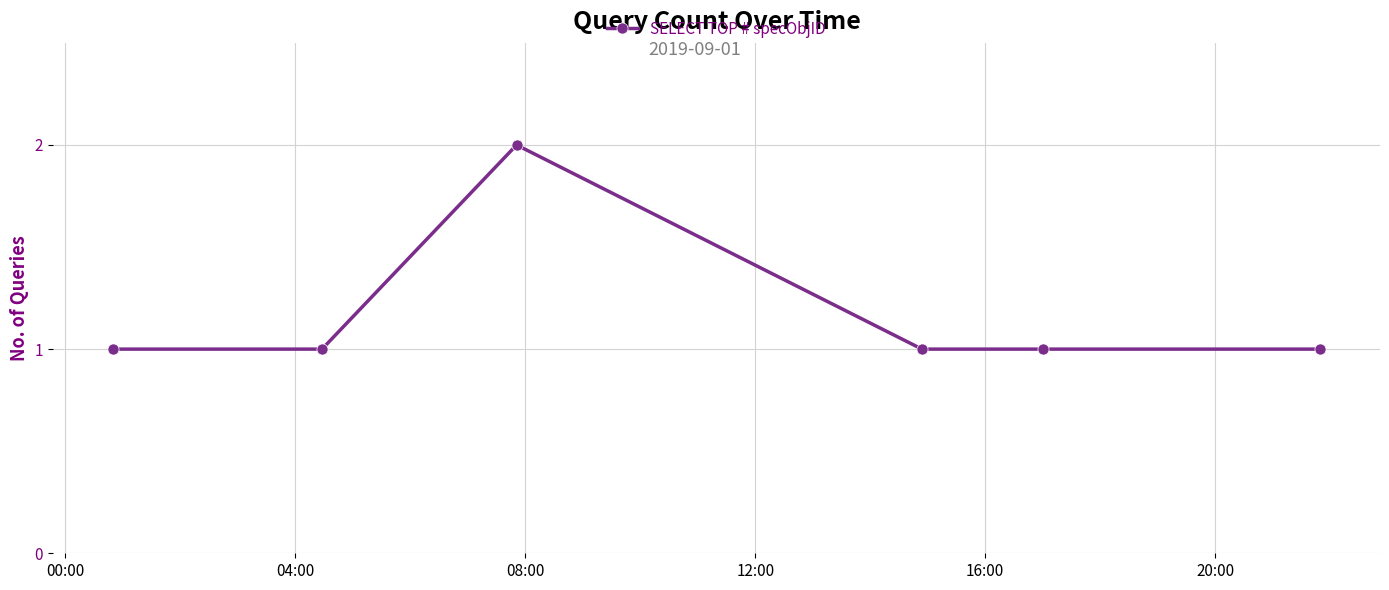

True or false: the data has more than 0 interior local peaks.

True